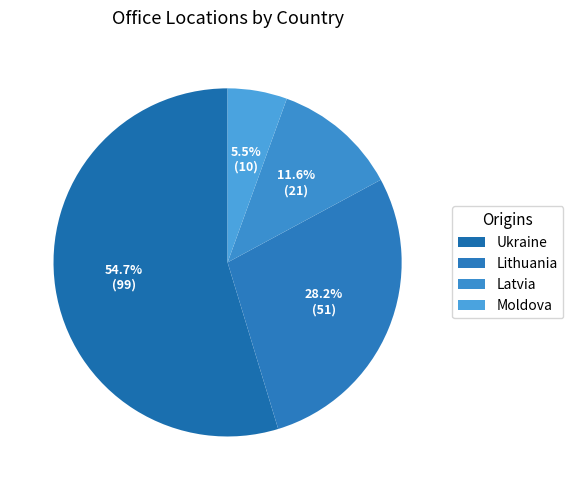

Is there a majority slice in this chart?

Yes